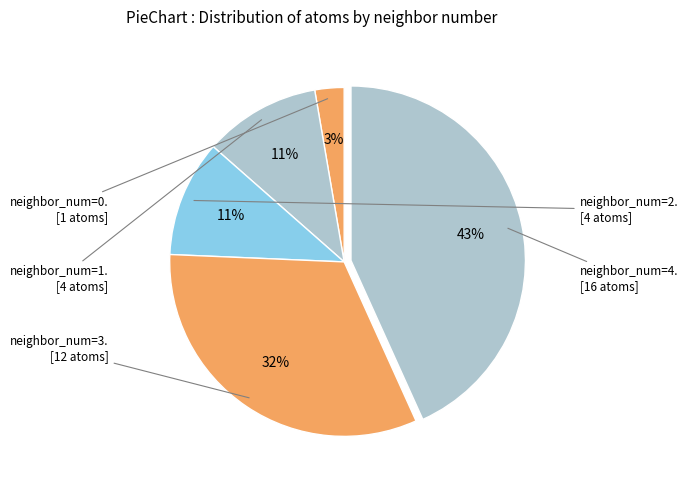

How many segments does this pie chart have?

5